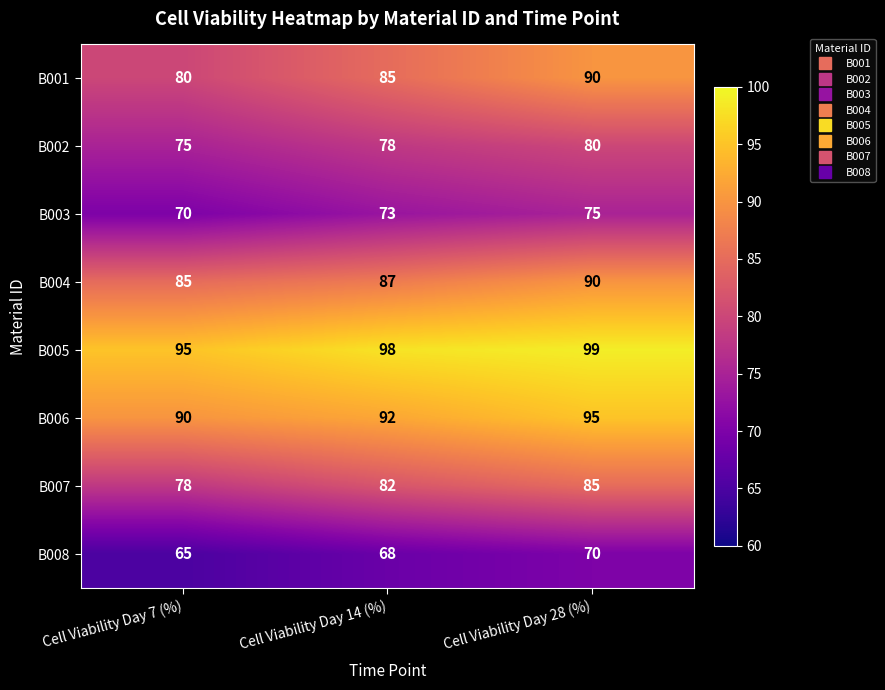

What is the approximate value of B002 at Cell Viability Day 14 (%)?

78